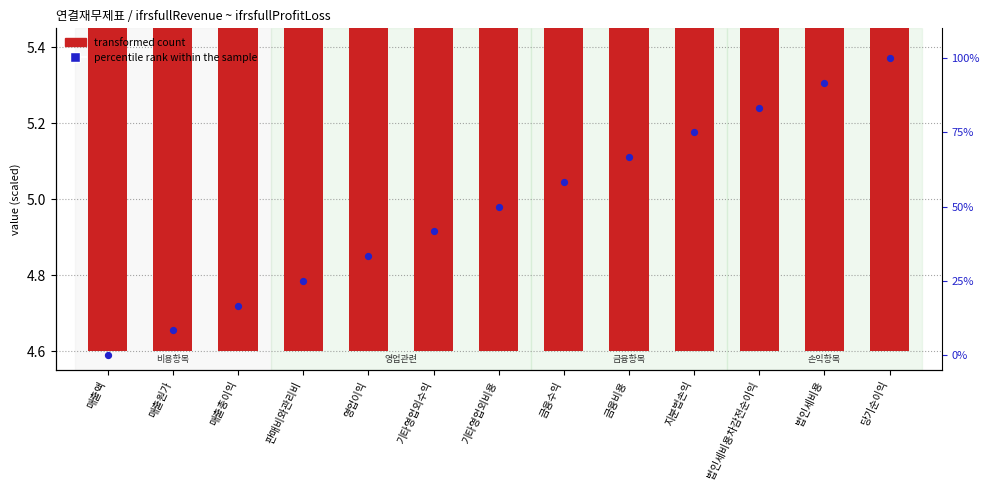

Which series has the largest total across all categories?

percentile rank within the sample